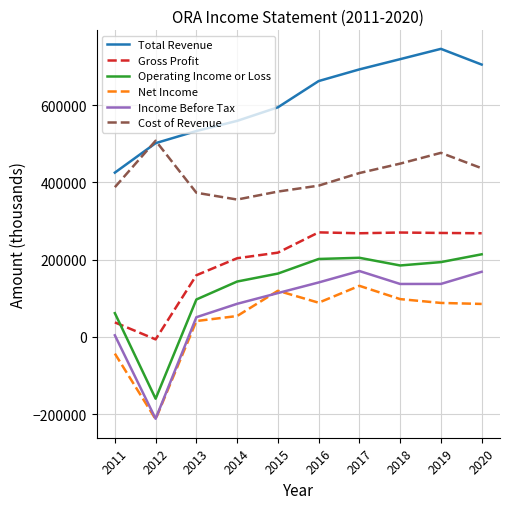

Is it true that Operating Income or Loss equals 301040 at 2020?

False